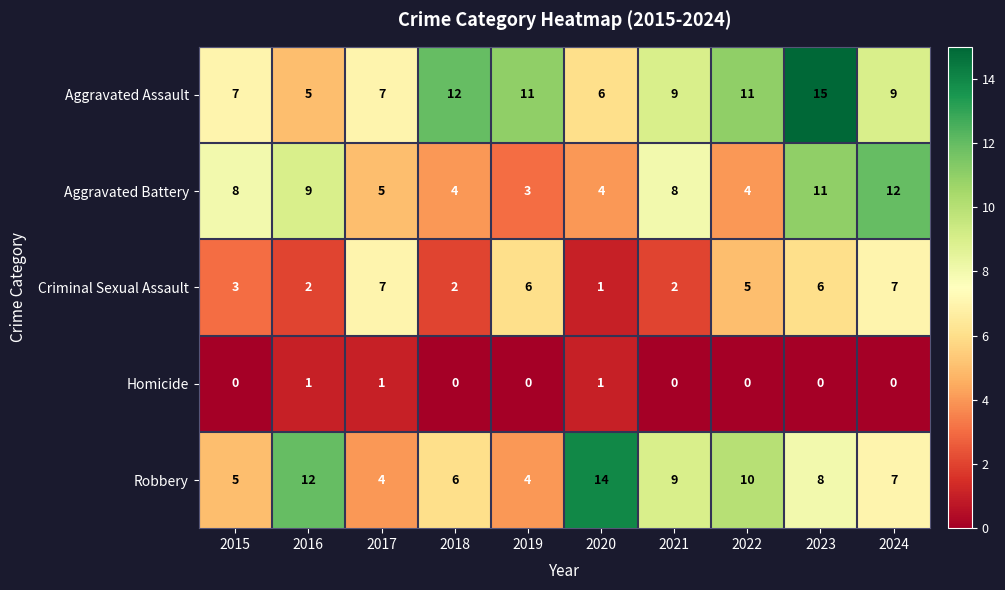

Rank the series by their maximum value, from highest to lowest.

Aggravated Assault, Robbery, Aggravated Battery, Criminal Sexual Assault, Homicide